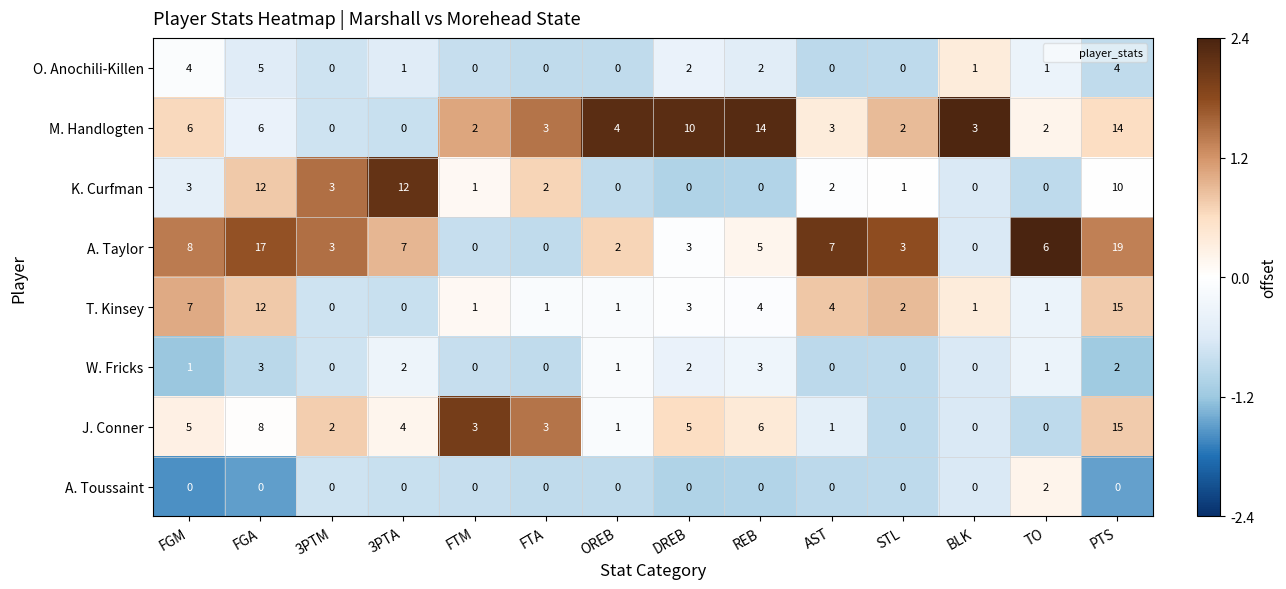

At which label does T. Kinsey reach its peak?

PTS